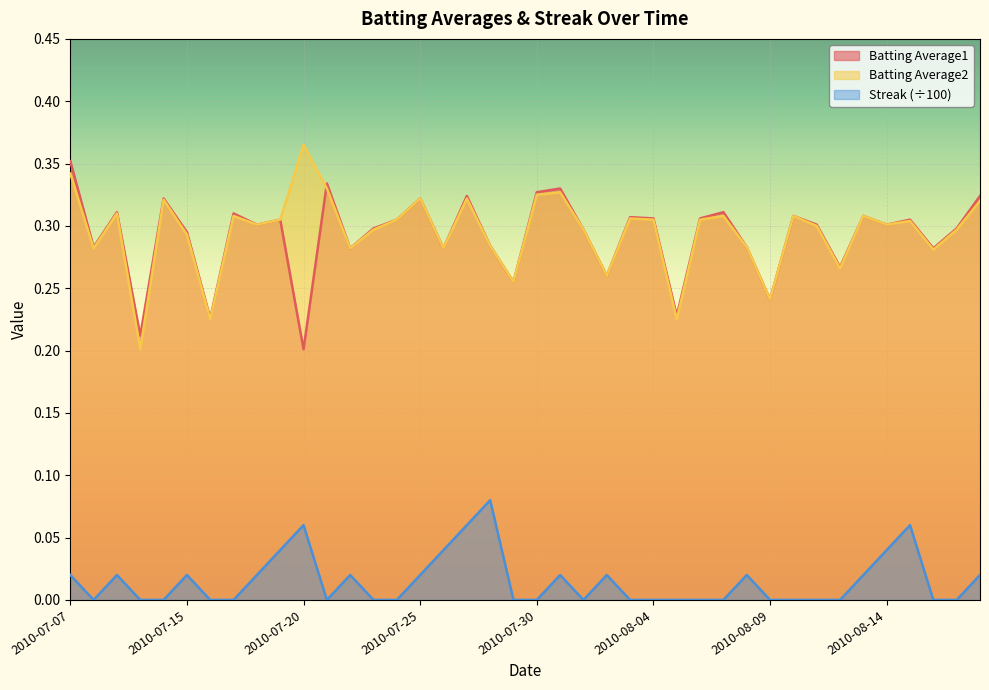

What is the value of the Batting Average1 point at the 11th from the left?

0.2